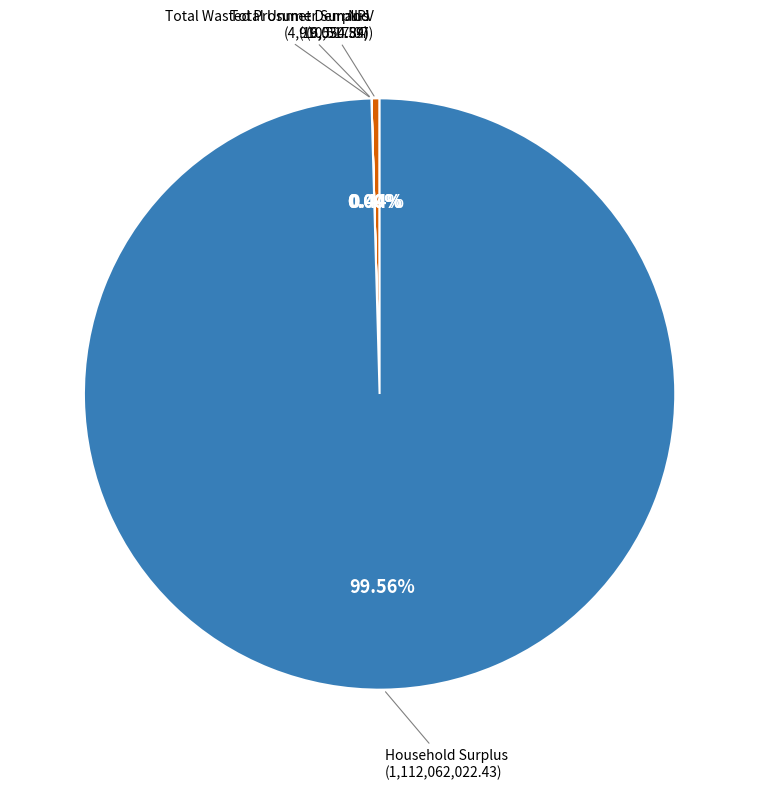

Is there any slice that represents more than half of the pie?

Yes